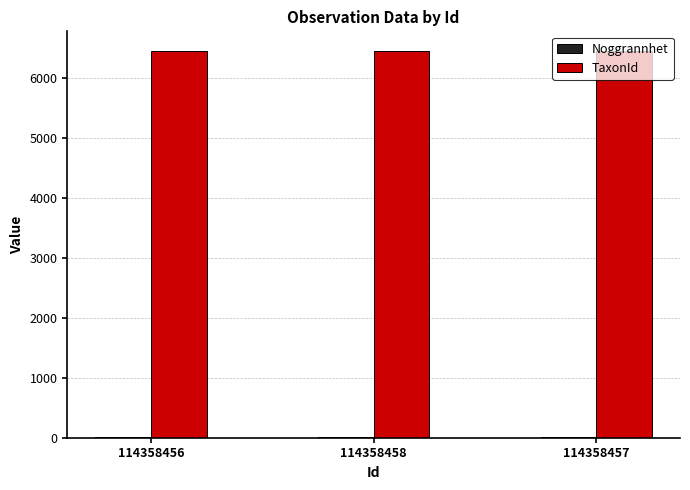

Is it true that TaxonId equals 6458 at 114358458?

True